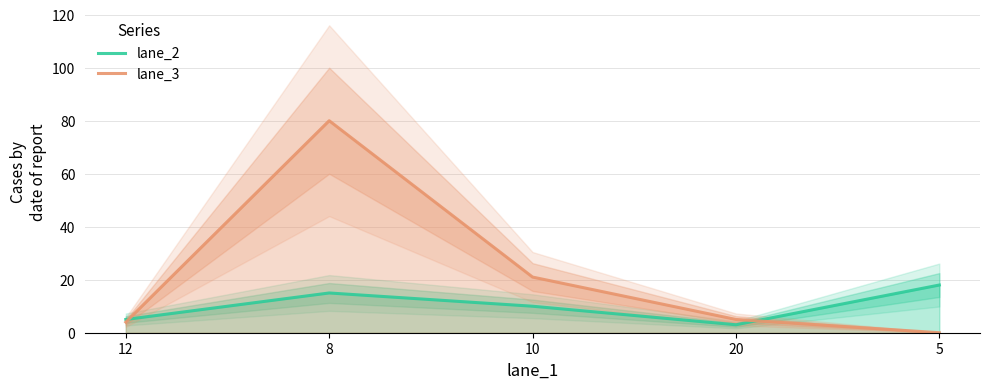

Between which two adjacent categories do lane_3 and lane_2 first intersect?

12 and 8